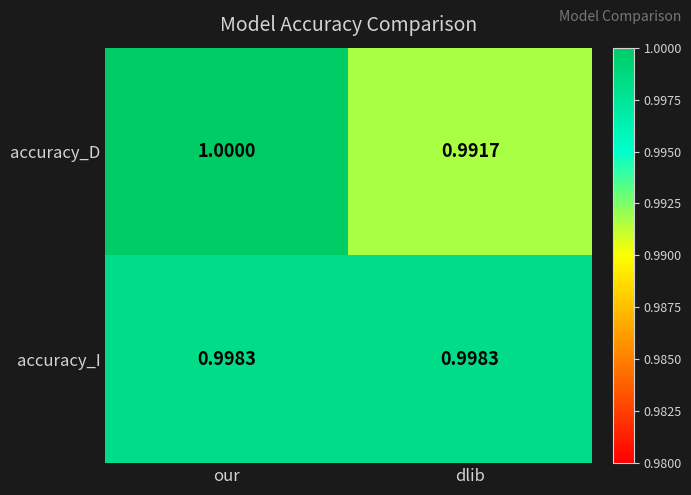

At which category does the chart reach its minimum across all series?

dlib